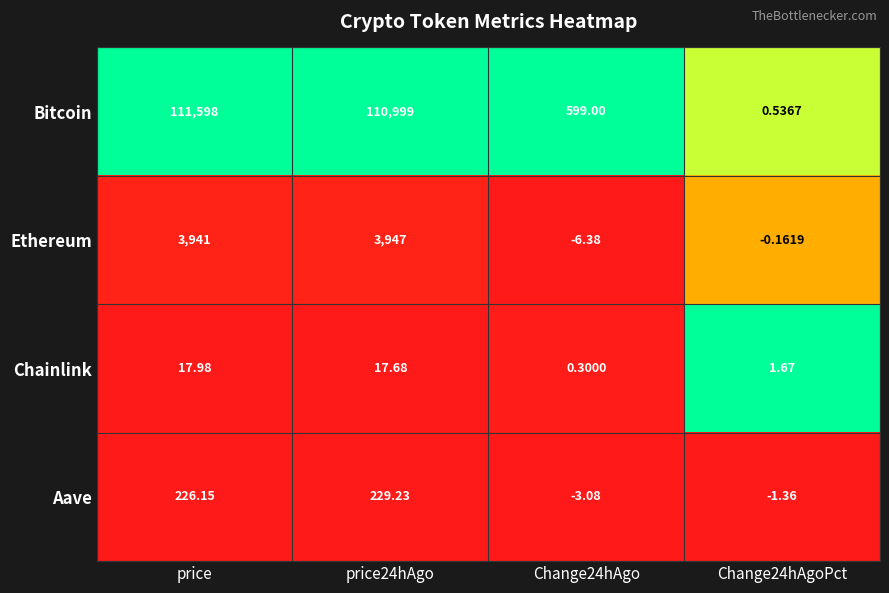

Which series has the largest range (max minus min)?

Bitcoin